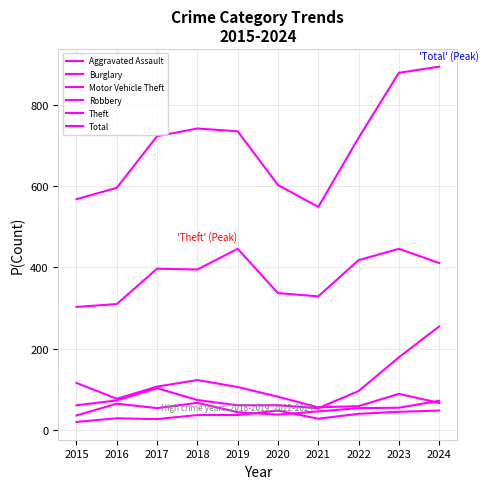

At how many categories does at least one series exceed 588?

8